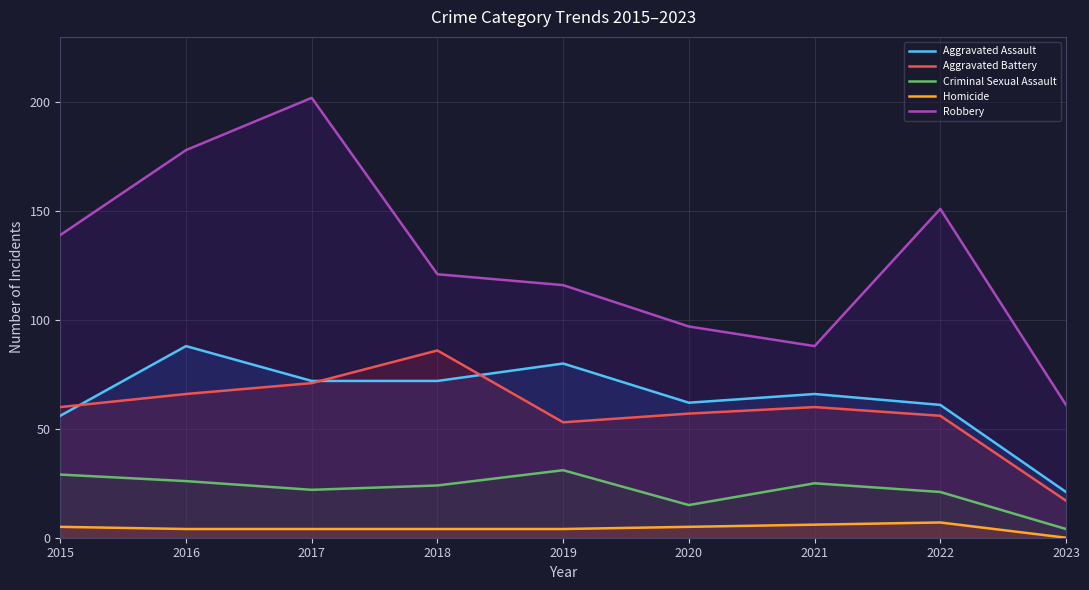

Reading left to right, transcribe all the data shown in this chart.

Aggravated Assault: 2015=56	2016=88	2017=72	2018=72	2019=80	2020=62	2021=66	2022=61	2023=21
Aggravated Battery: 2015=60	2016=66	2017=71	2018=86	2019=53	2020=57	2021=60	2022=56	2023=17
Criminal Sexual Assault: 2015=29	2016=26	2017=22	2018=24	2019=31	2020=15	2021=25	2022=21	2023=4
Homicide: 2015=5	2016=4	2017=4	2018=4	2019=4	2020=5	2021=6	2022=7	2023=0
Robbery: 2015=139	2016=178	2017=202	2018=121	2019=116	2020=97	2021=88	2022=151	2023=61